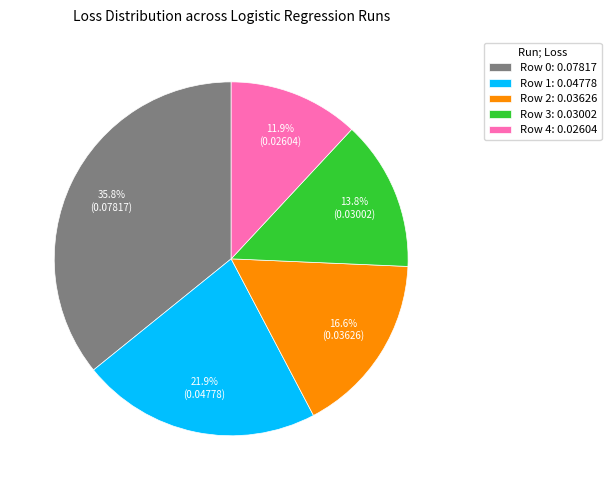

How many segments does this pie chart have?

5